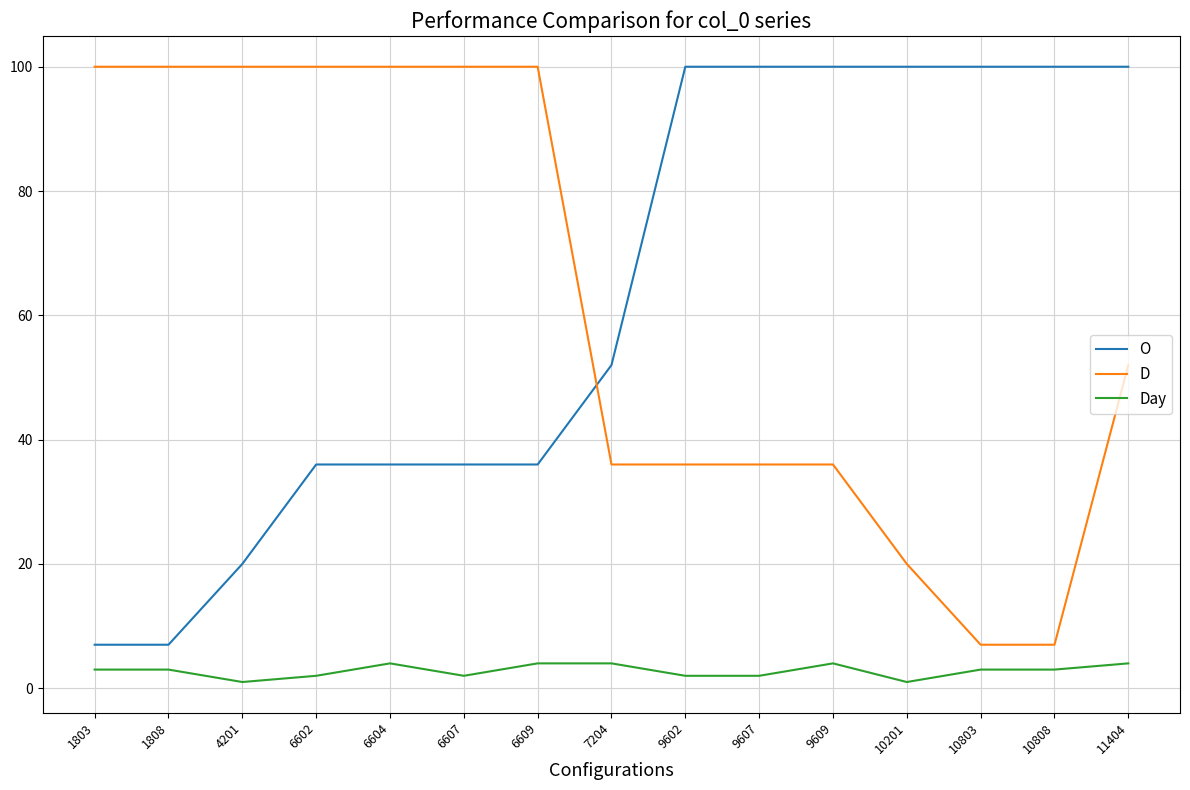

True or false: O and Day intersect in this chart.

False